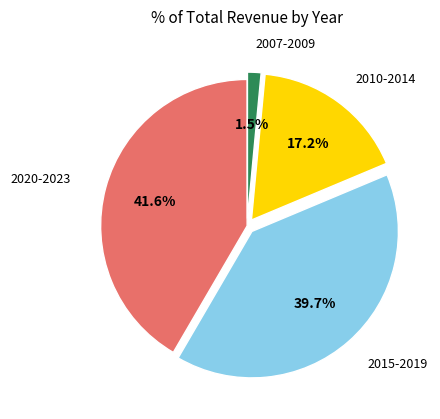

Is there any slice that represents more than half of the pie?

No